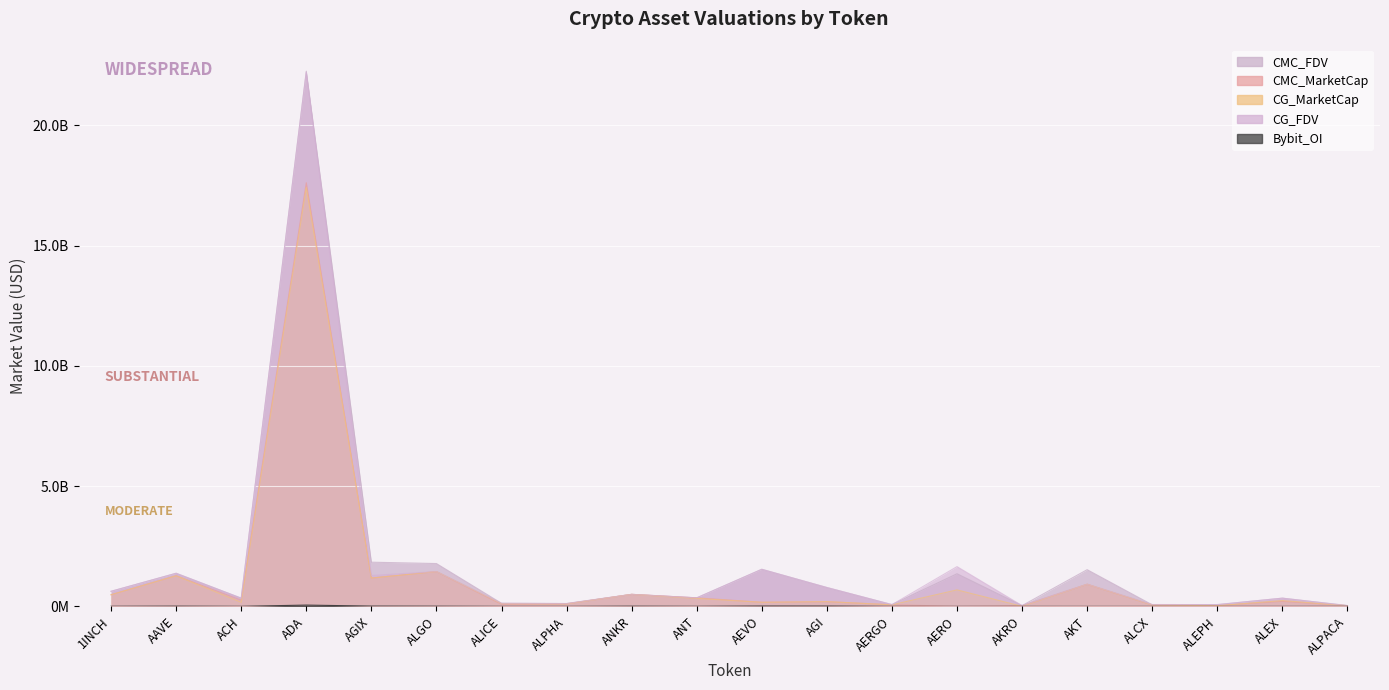

True or false: Bybit_OI and CG_MarketCap cross at least once.

True